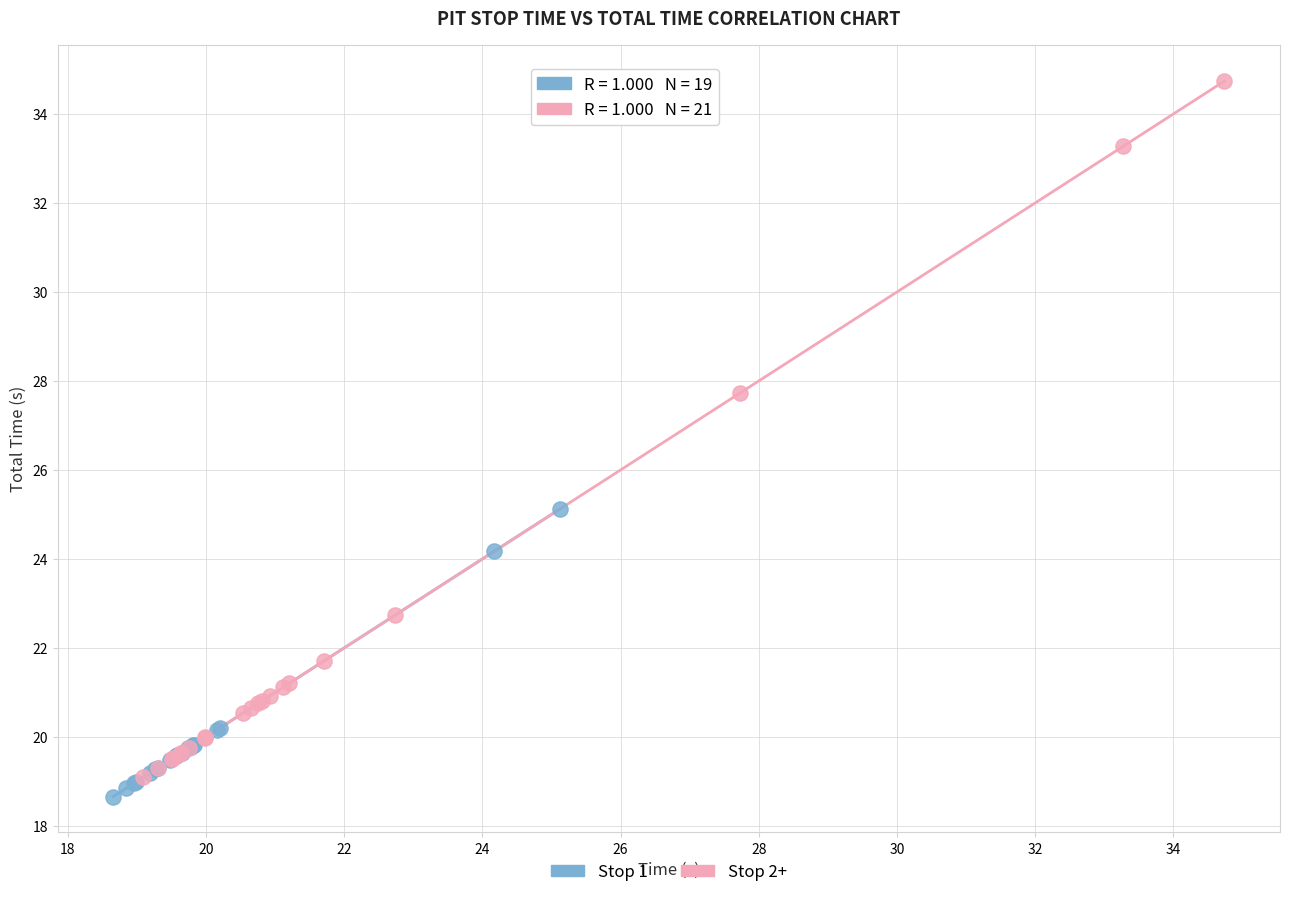

Which series contains the highest Y value?

Stop 2+